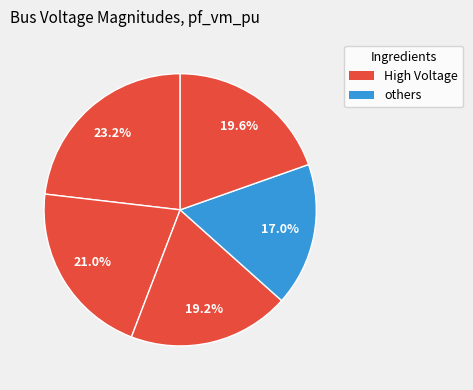

How many slices are in this pie chart?

5